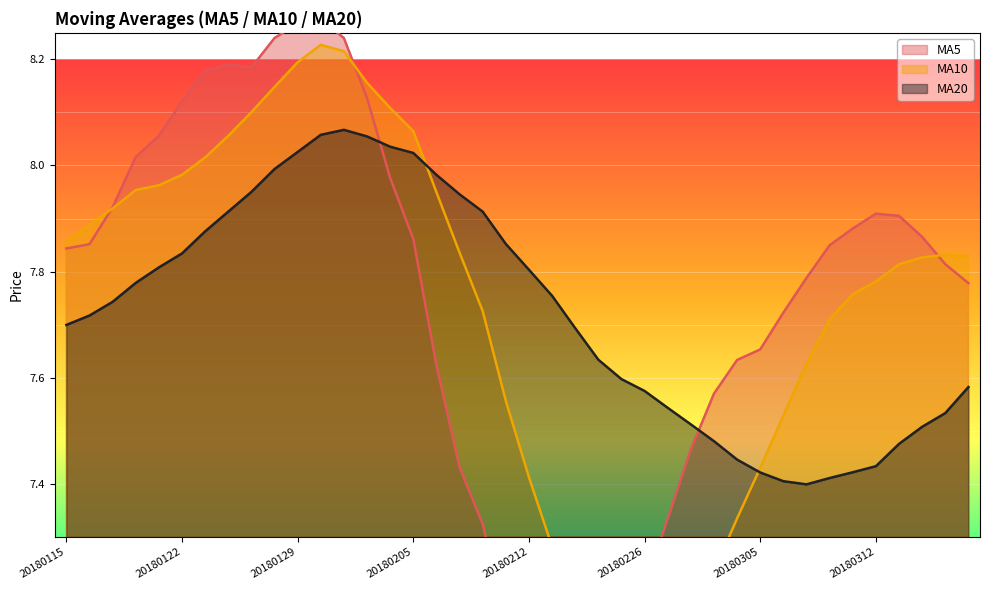

List the series in order of their peak value, lowest first.

ma20, ma10, ma5